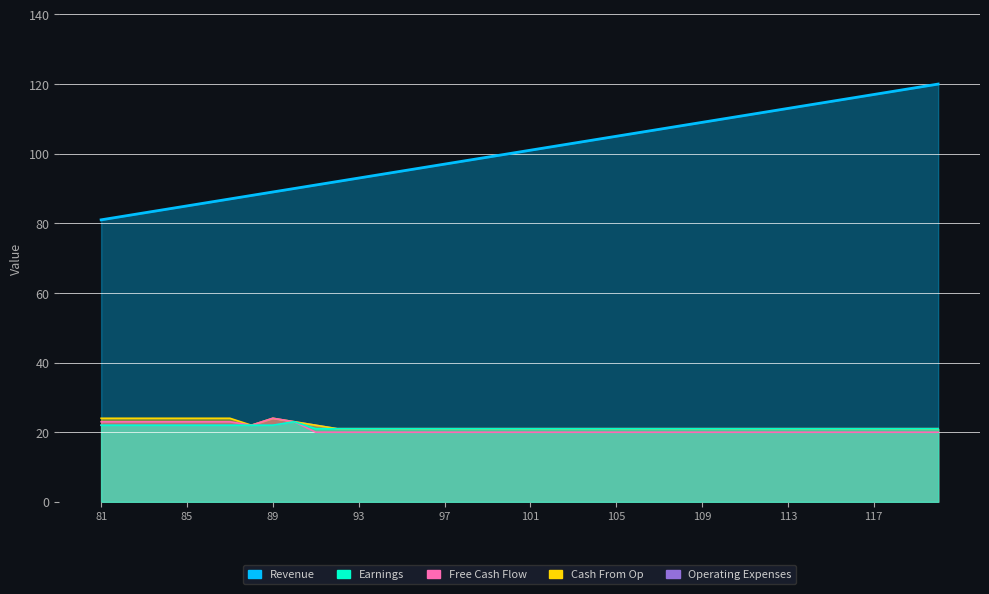

Which has a higher value, 106 or 89?

106